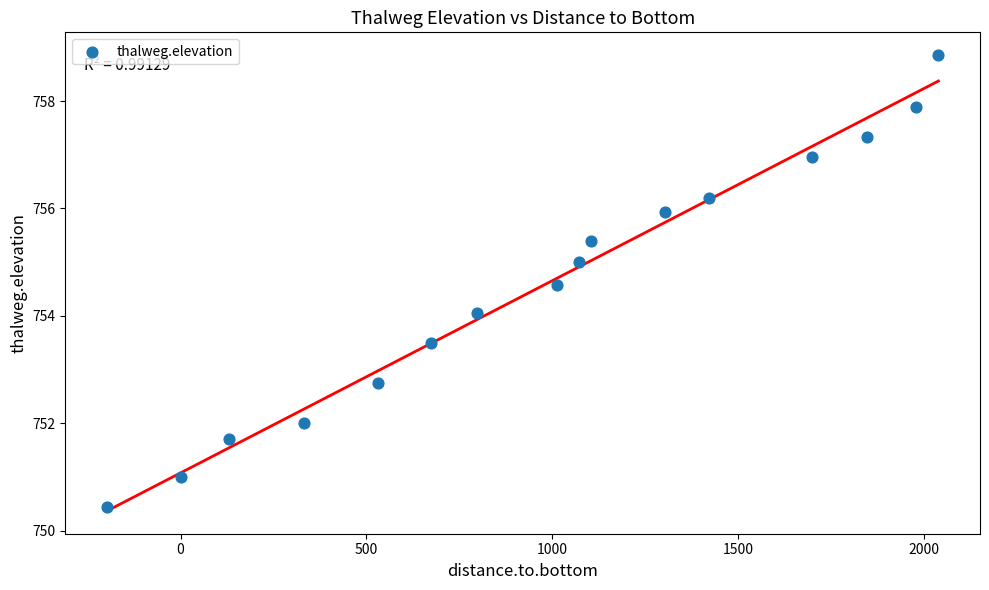

What is the range of Y values (max minus min)?

8.4